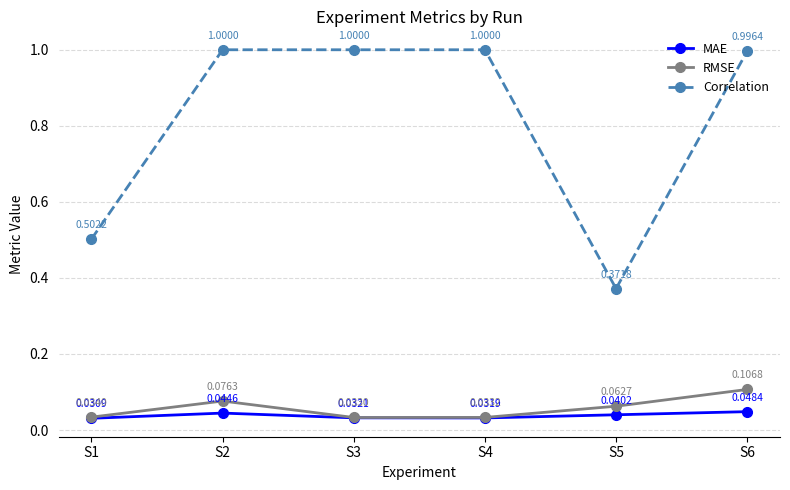

In MAE, how many points are higher than both neighbors (excluding endpoints)?

1